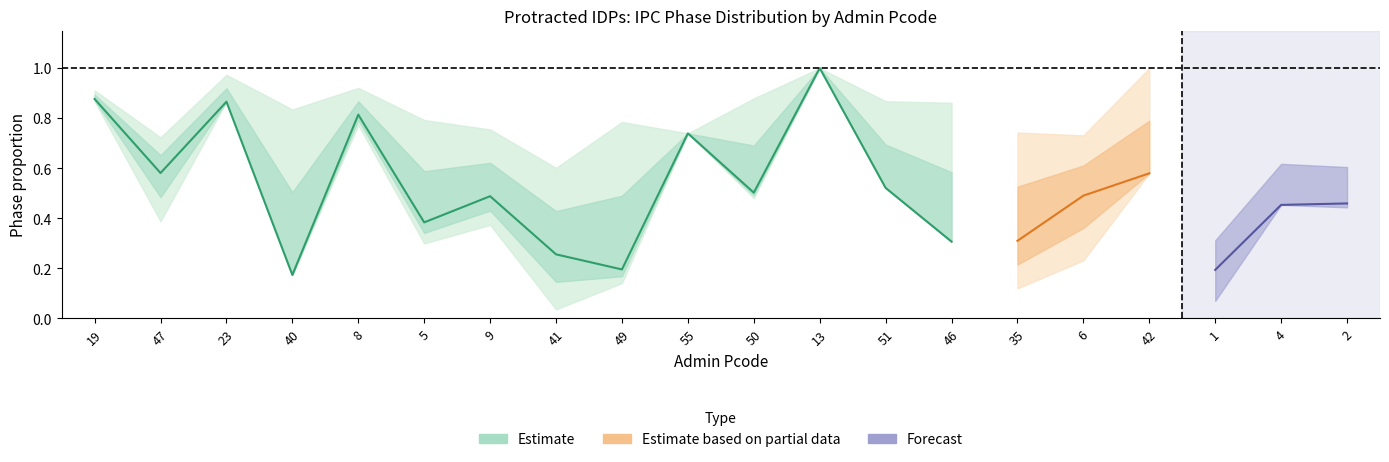

True or false: pct_3 has more than 0 points higher than both neighbors.

True